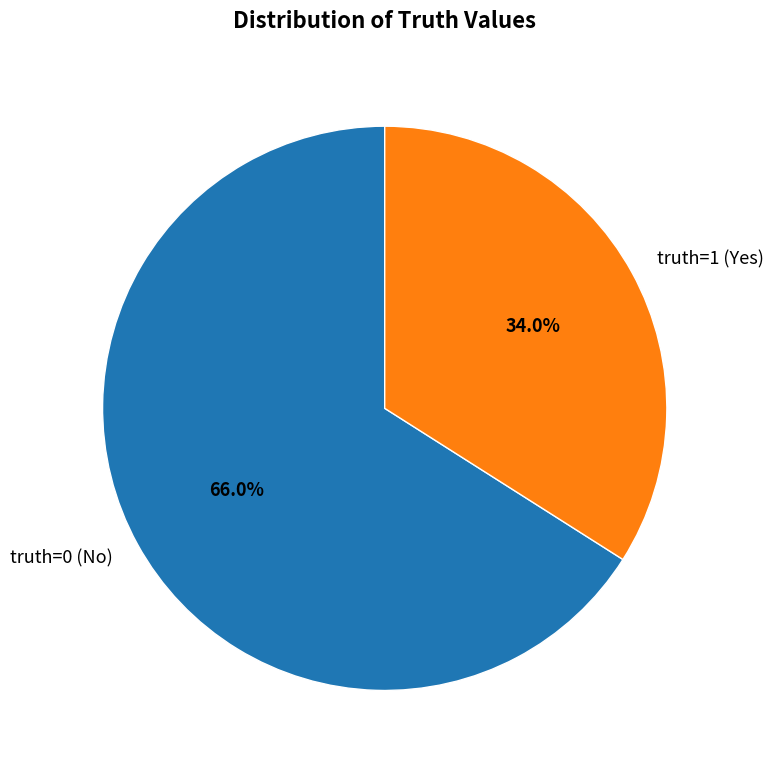

Is it true that truth=0 is 59% of the pie?

False